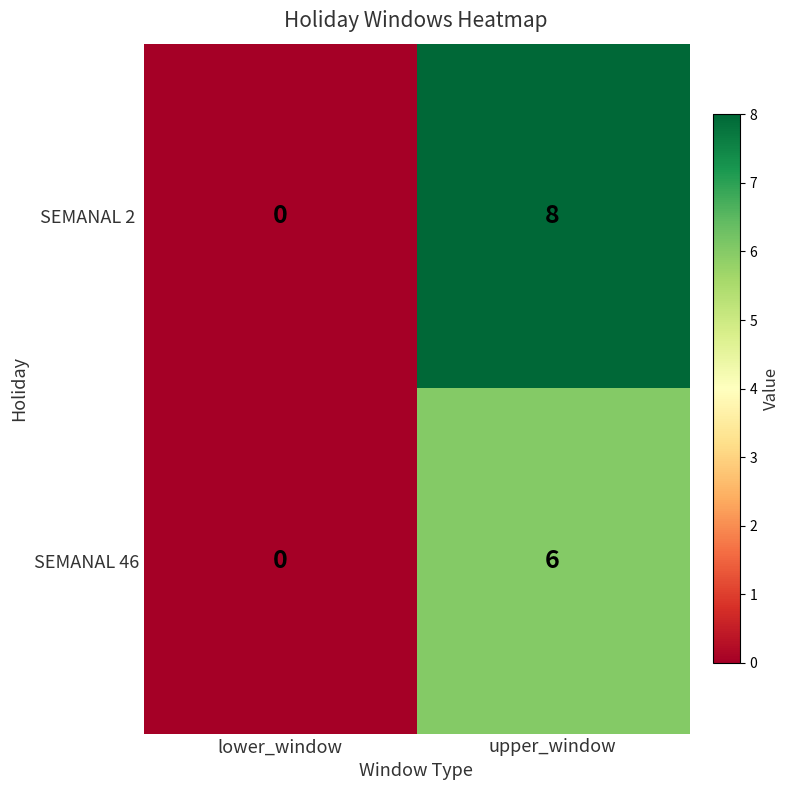

At which label is SEMANAL 46 closest to 3?

lower_window